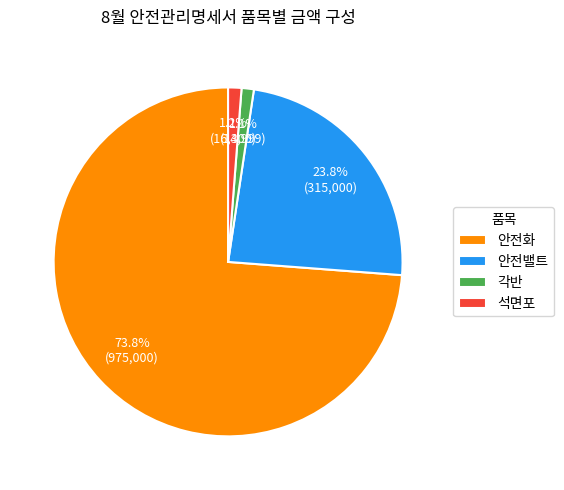

Is the sum of 안전밸트 and 석면포 greater than half?

No